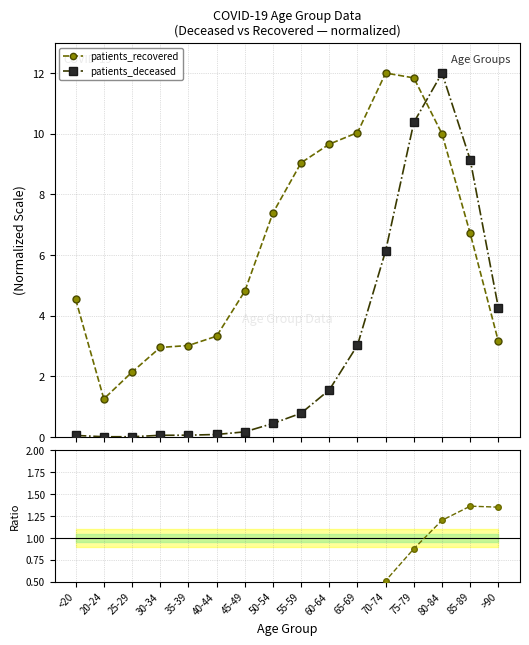

True or false: patients_deceased and patients_recovered cross at least once.

True